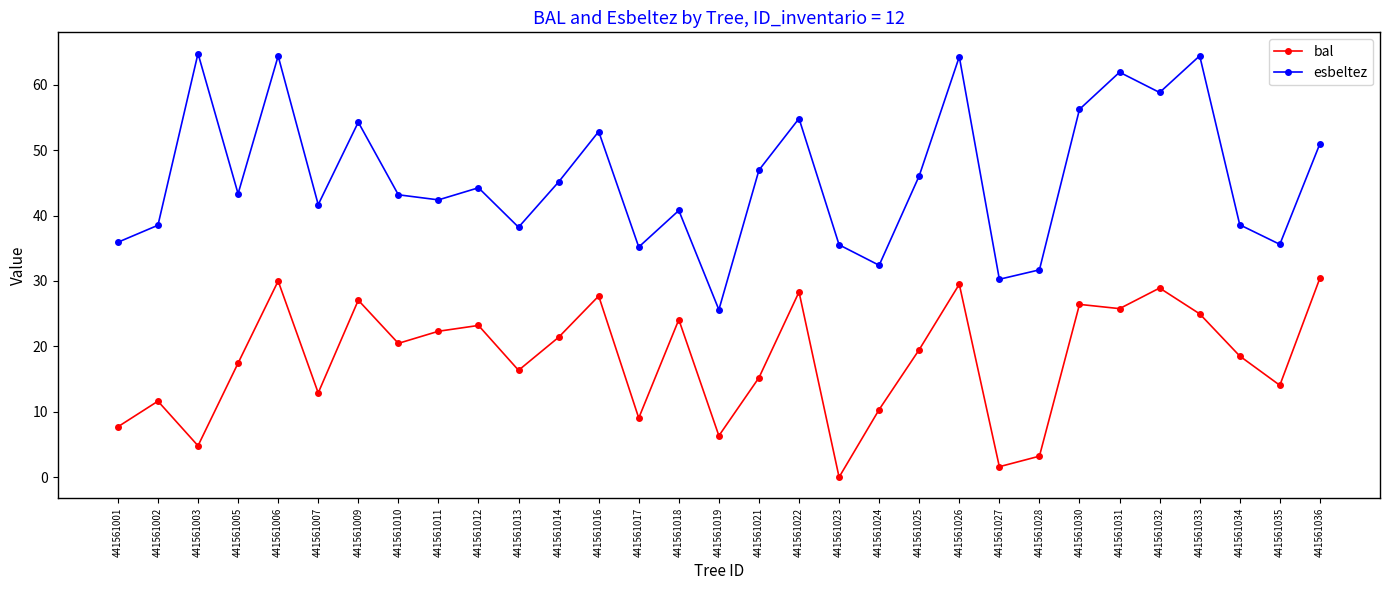

What is the greatest value displayed?

64.8